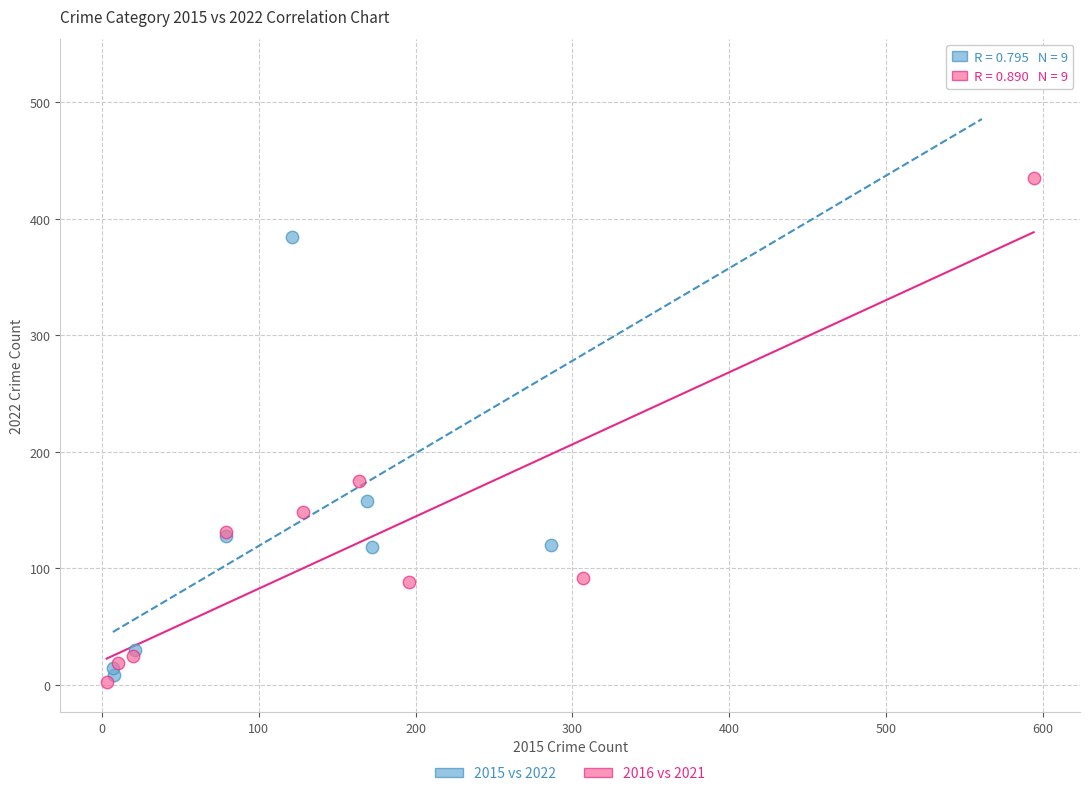

Which series has the widest spread of Y values?

2015 vs 2022